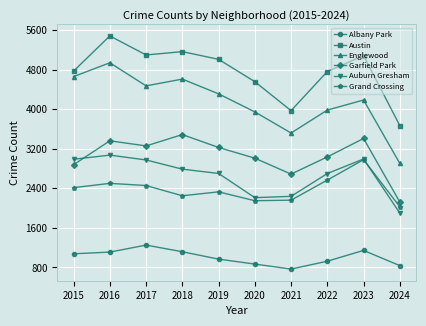

In Garfield Park, how many points are higher than both neighbors (excluding endpoints)?

3